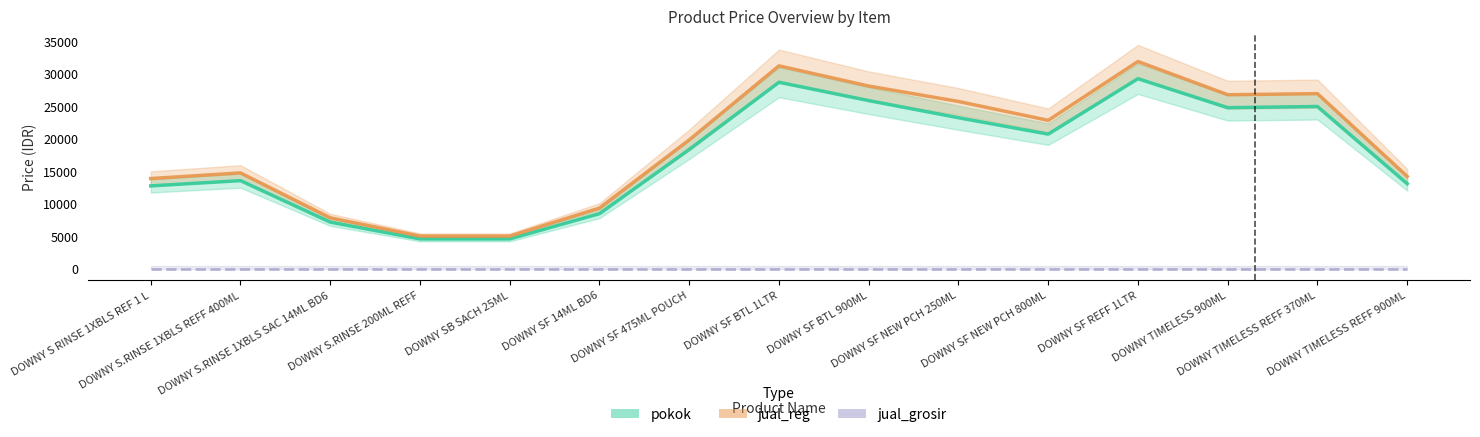

Is it true that pokok equals 24959.0 at DOWNY TIMELESS REFF 370ML?

True